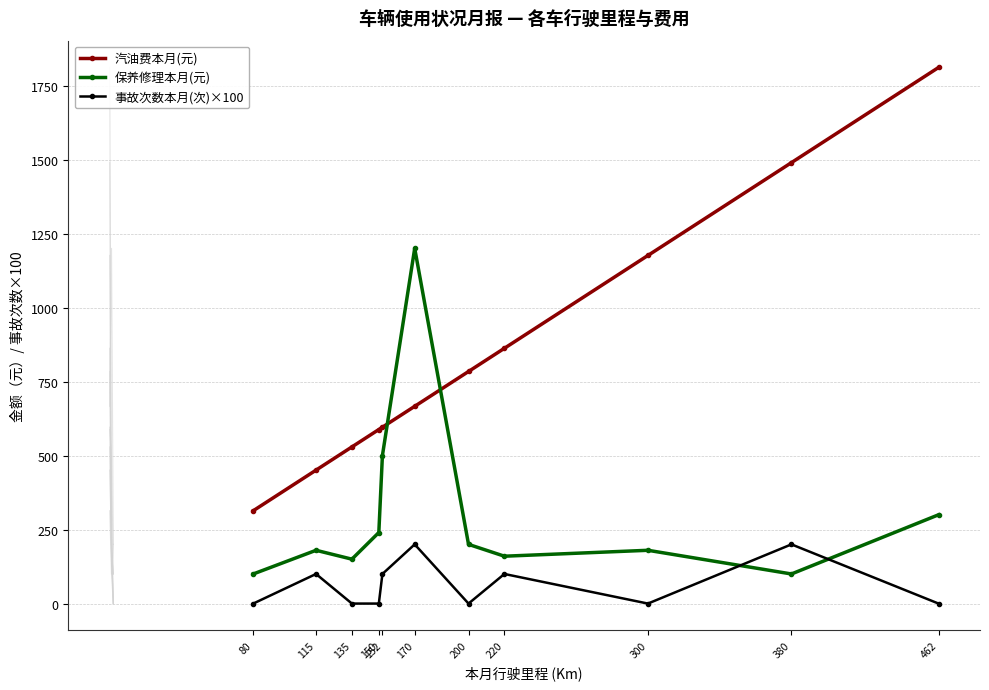

Which series has the largest total across all categories?

汽油费本月(元)